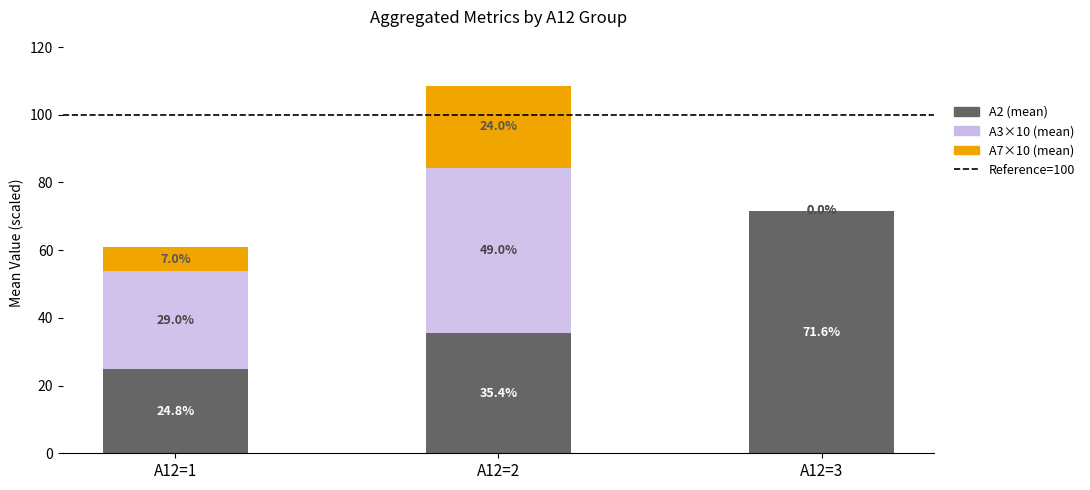

At which category is the sum across all series the highest?

A12=2